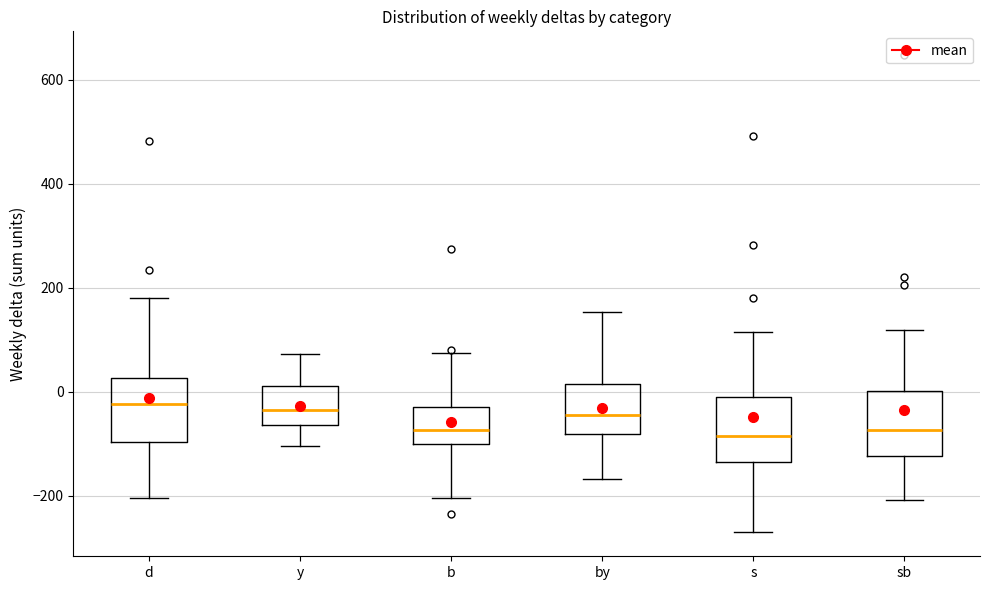

Where does the upper whisker of the box for sb end on the y-axis? The values are not printed on the chart, so give them approximately, as read against the axis.

120